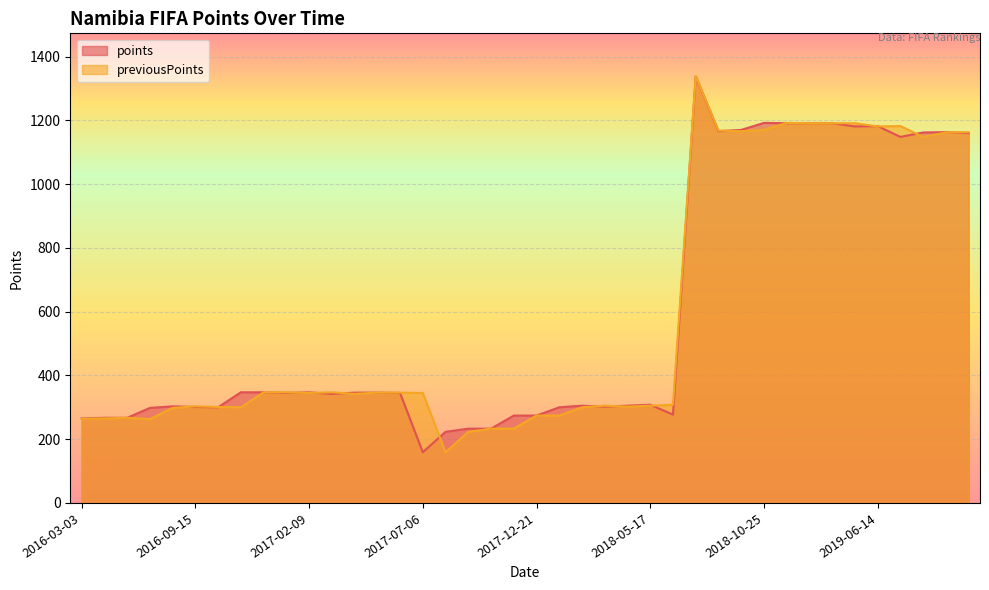

What is the approximate value of points at 2016-11-24?

347